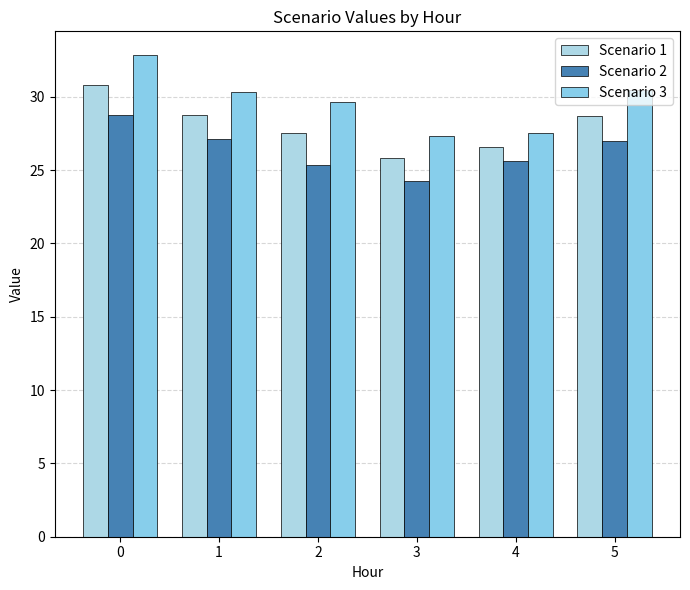

Are the bars horizontal?

No